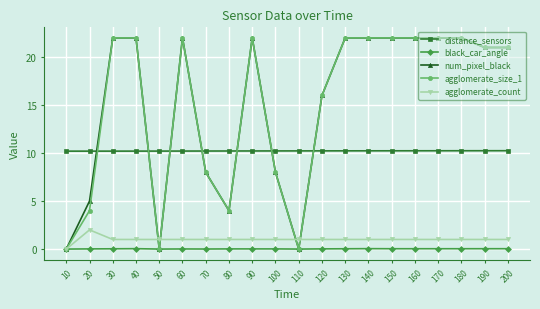

What is the spread (max minus min) of values at 110?

10.2